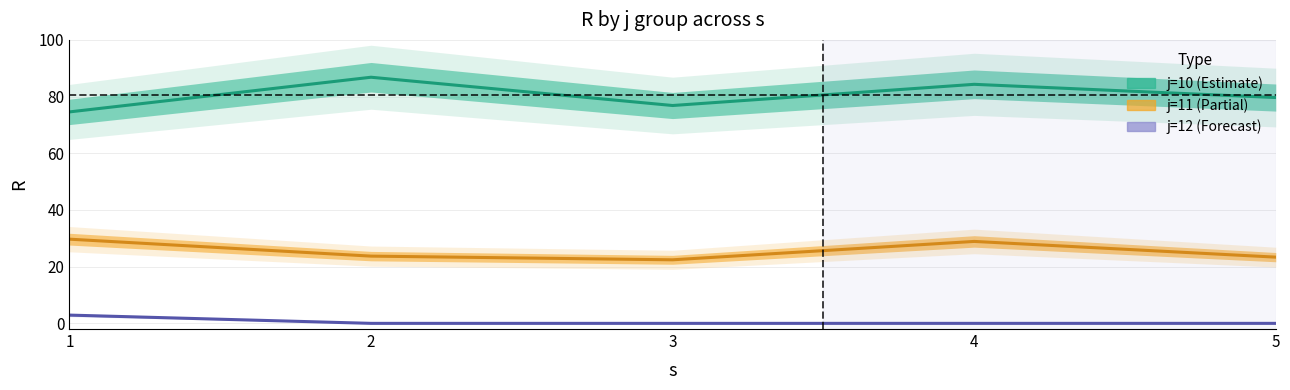

Is it true that j=12 (Forecast) equals 0.0 at 5?

True